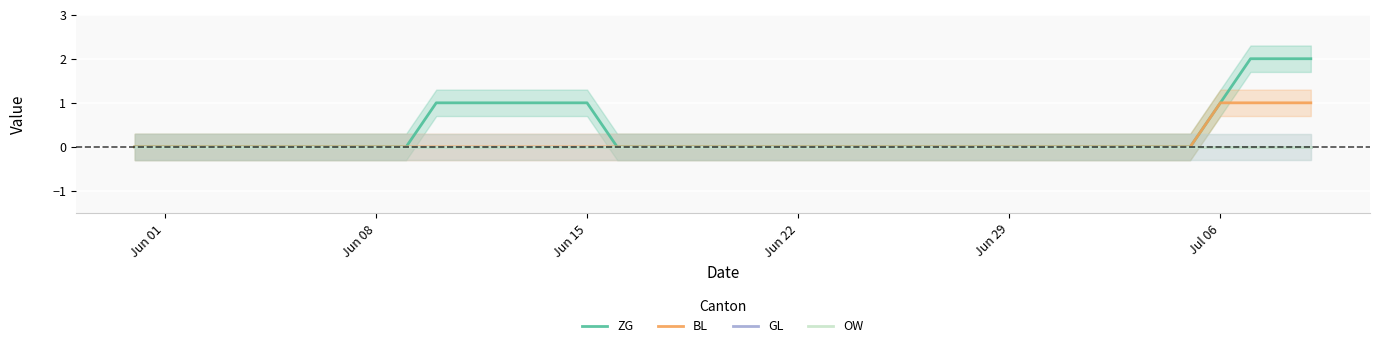

True or false: ZG and GL intersect in this chart.

False